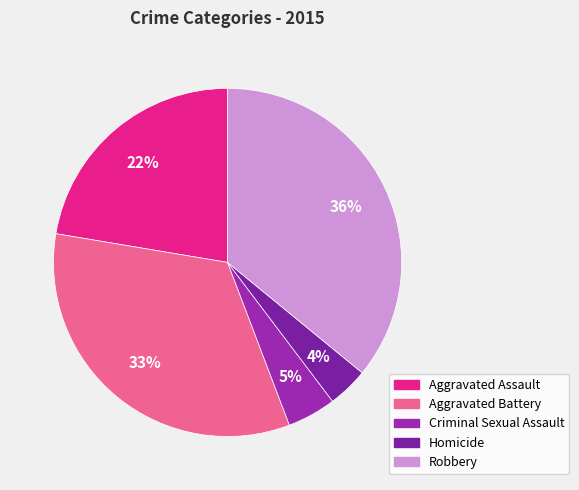

How many slices are in this pie chart?

5